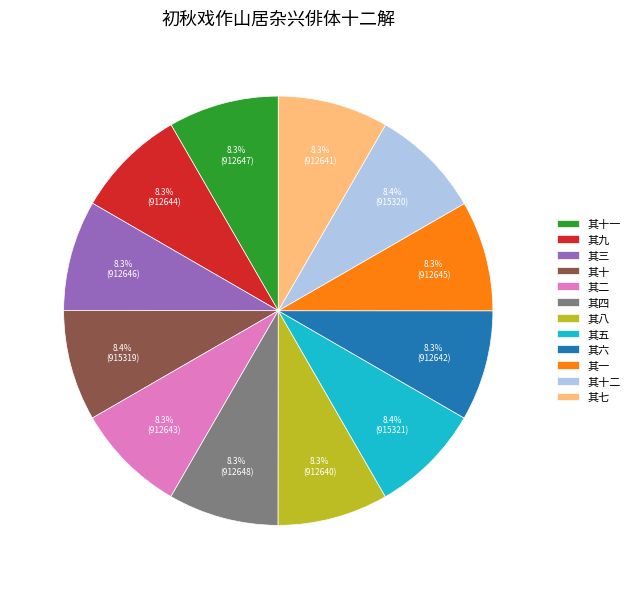

To the nearest percent, what portion does 其二 represent?

8%